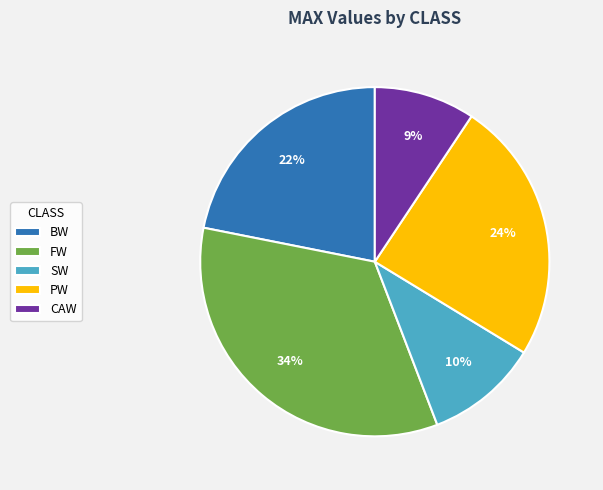

True or false: BW accounts for 22% of the total.

True